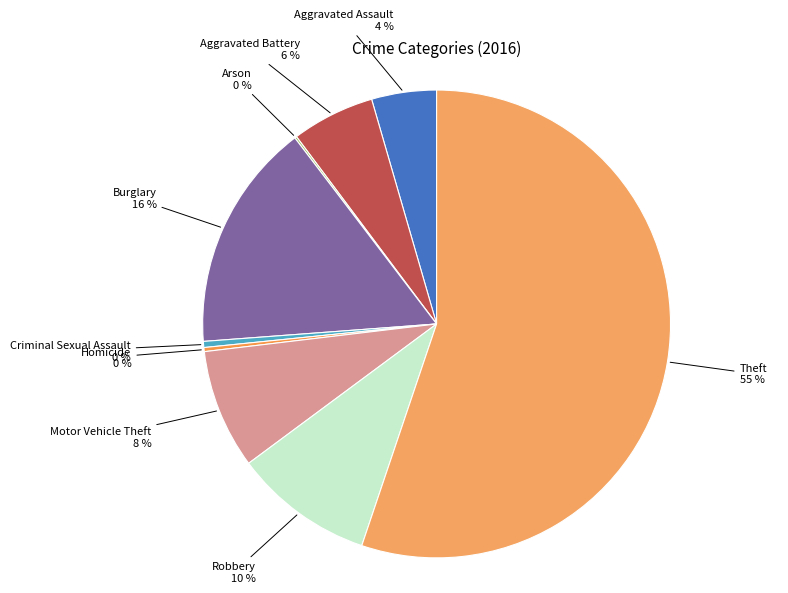

To the nearest percent, what percentage of the pie is Aggravated Battery?

6%